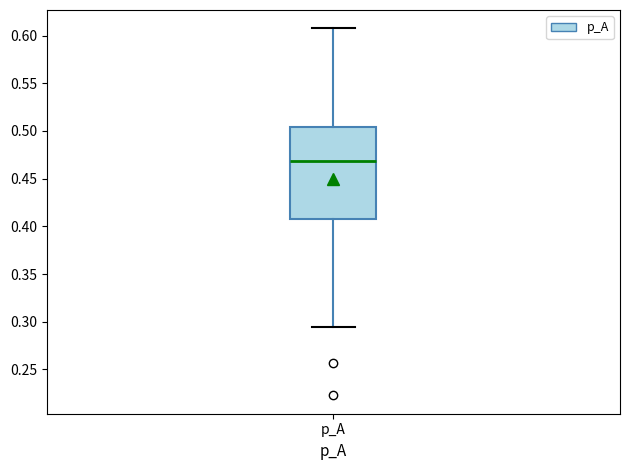

Where is the upper edge of the box for p_A on the y-axis? The values are not printed on the chart, so give them approximately, as read against the axis.

0.505